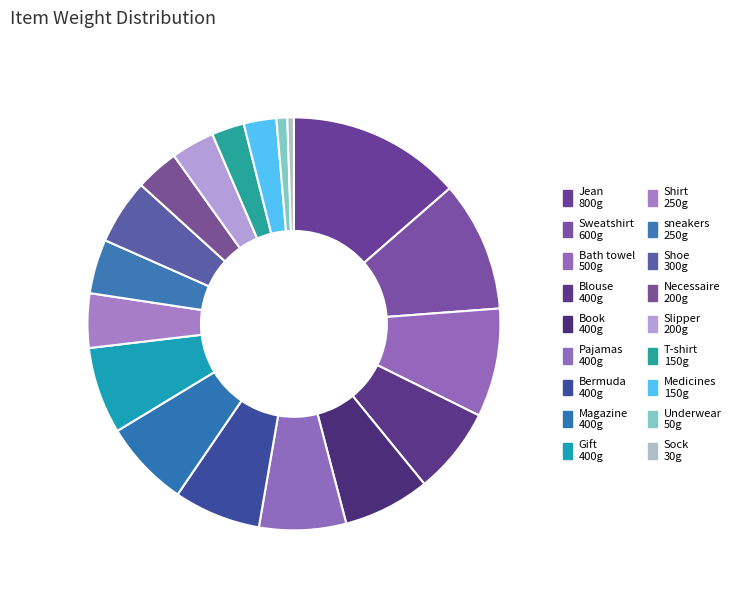

How many segments does this pie chart have?

18